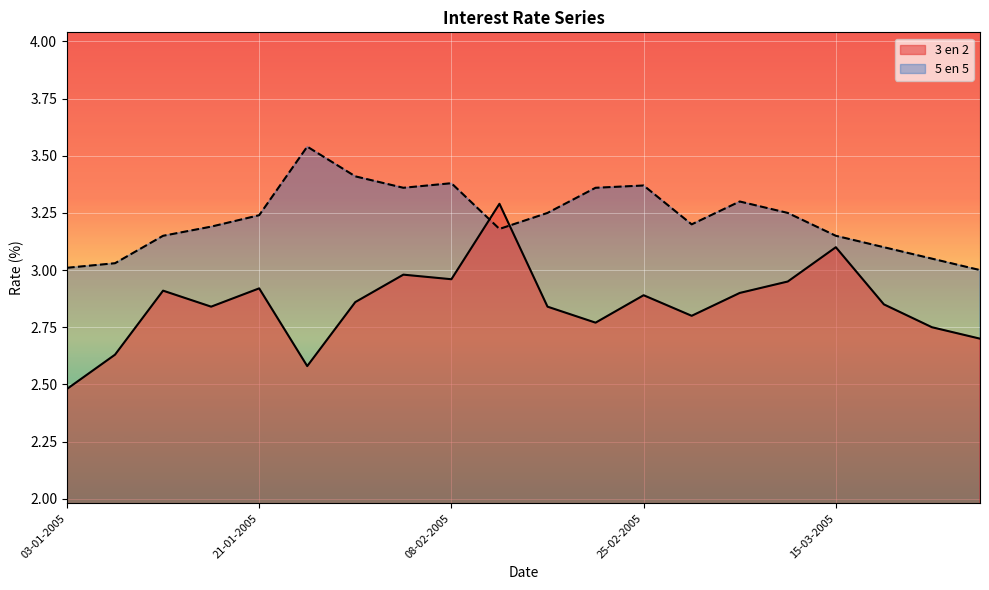

Reading right to left, extract all data points from this chart.

3 en 2: 2.7	2.8	2.9	3.1	3.0	2.9	2.8	2.9	2.8	2.8	3.3	3.0	3.0	2.9	2.6	2.9	2.8	2.9	2.6	2.5
5 en 5: 3.0	3.0	3.1	3.1	3.2	3.3	3.2	3.4	3.4	3.2	3.2	3.4	3.4	3.4	3.5	3.2	3.2	3.1	3.0	3.0